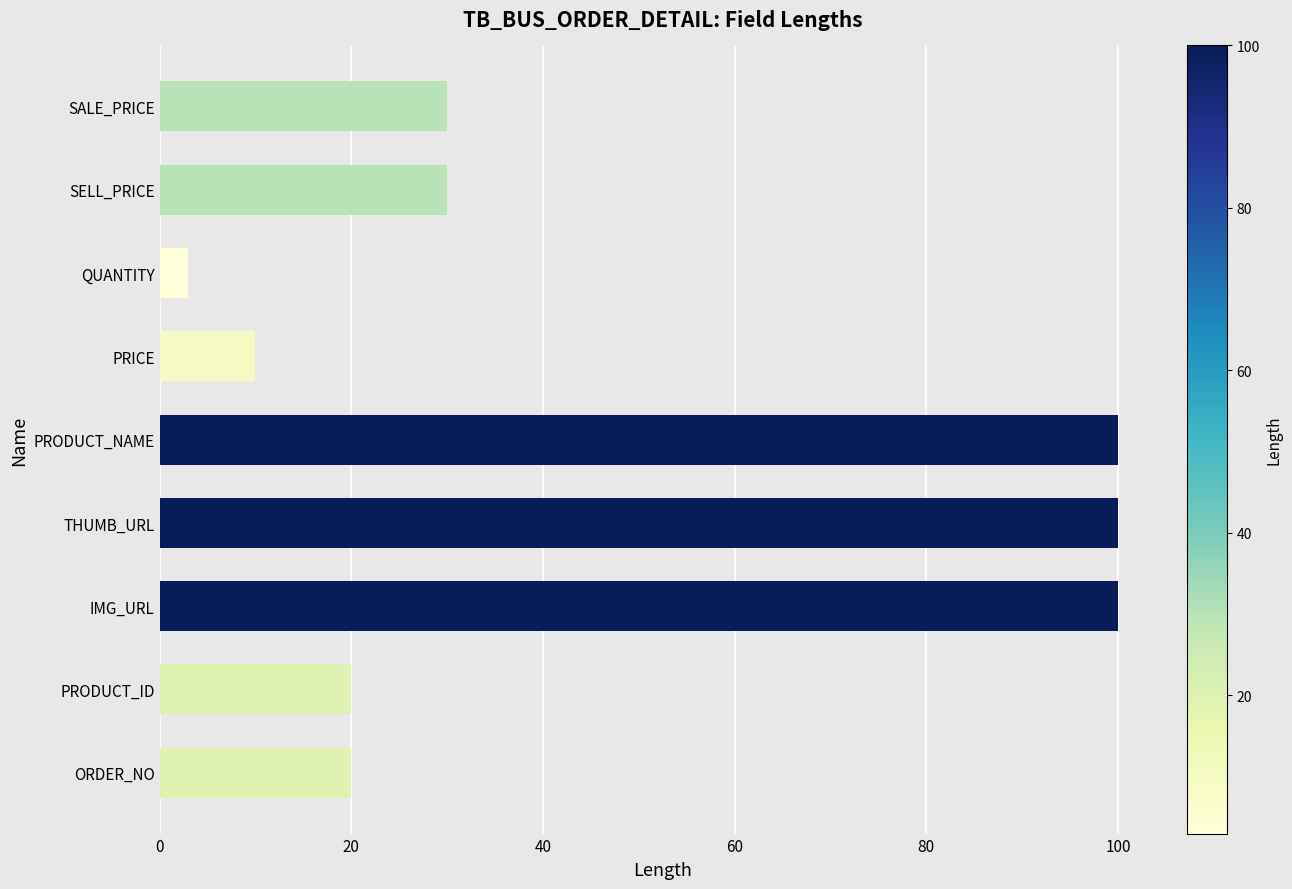

What is the sum of all values?

413